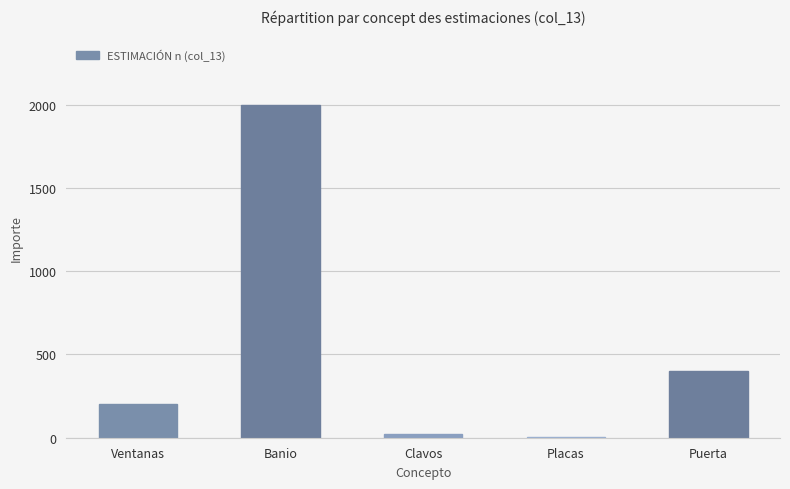

What is the greatest value displayed?

2000